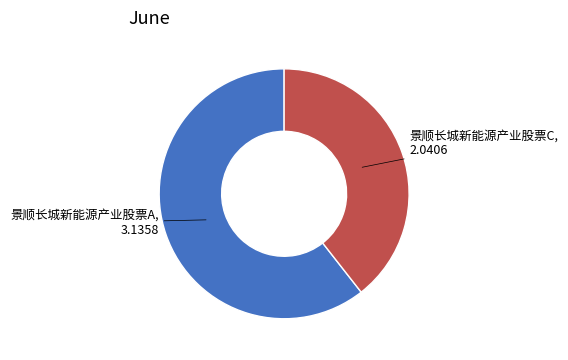

Is there a majority slice in this chart?

Yes